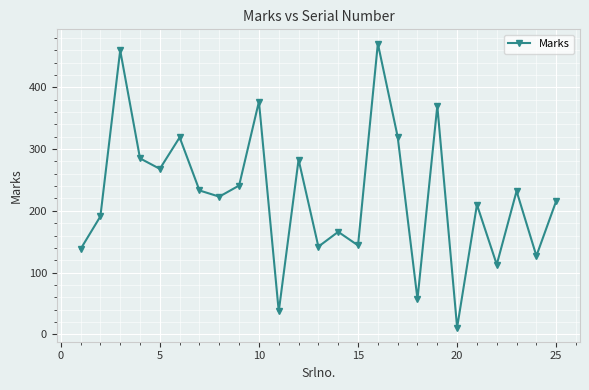

What is the value of the 3rd point from the left?

460